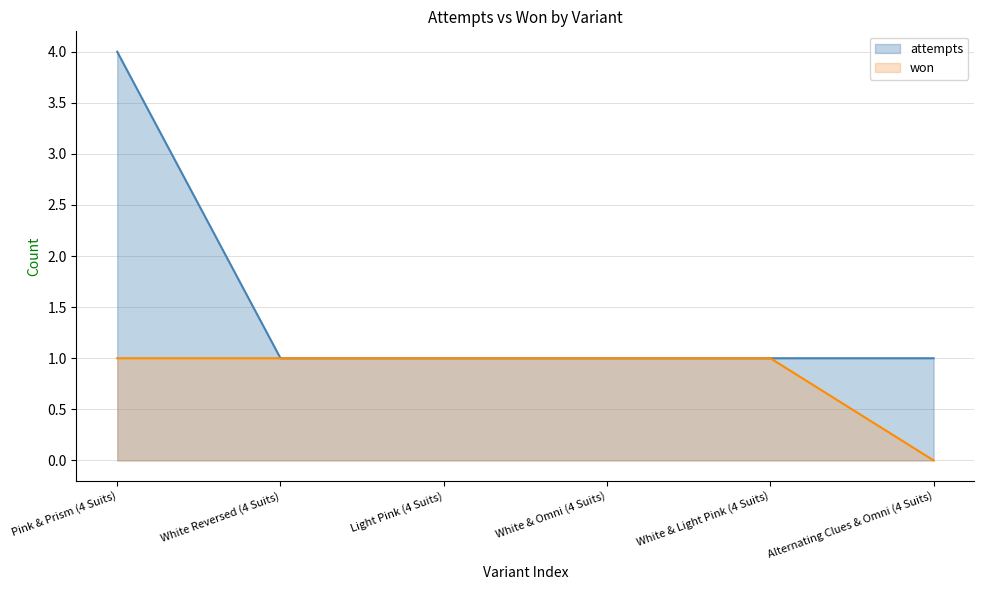

Count the number of categories in the chart.

6